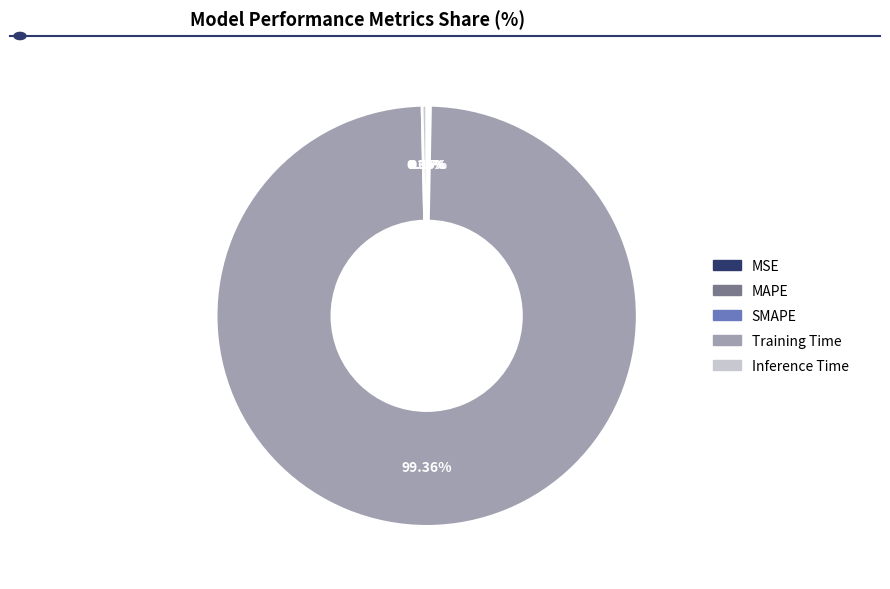

Which slice is the largest?

Training Time